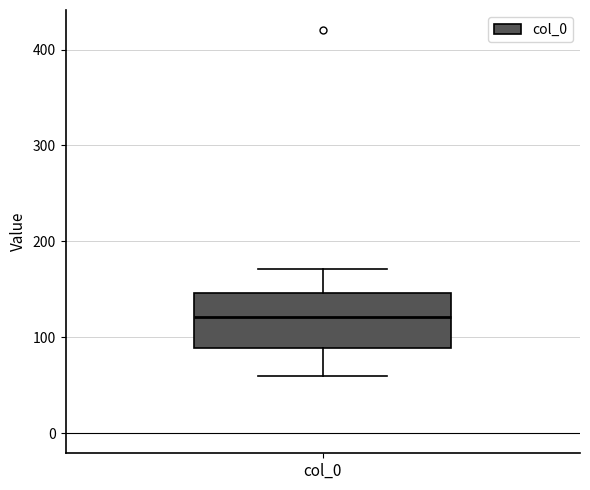

Read this box plot against the y-axis: the position of the median line, the range covered by the box, and the ends of both whiskers. The values are not printed on the chart, so give them approximately, as read against the axis.

median 120, box 90 to 150, whiskers 60 to 170